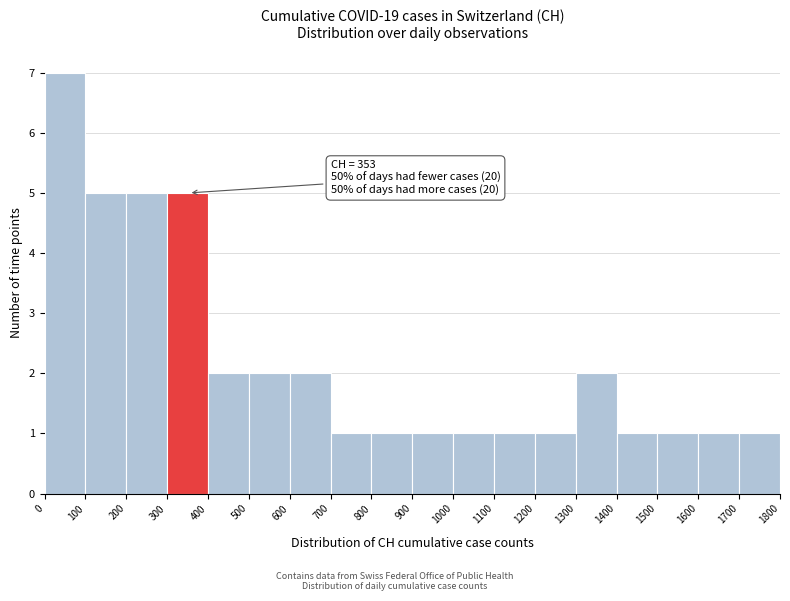

Over which range of the x-axis is the bar tallest?

0 to 100